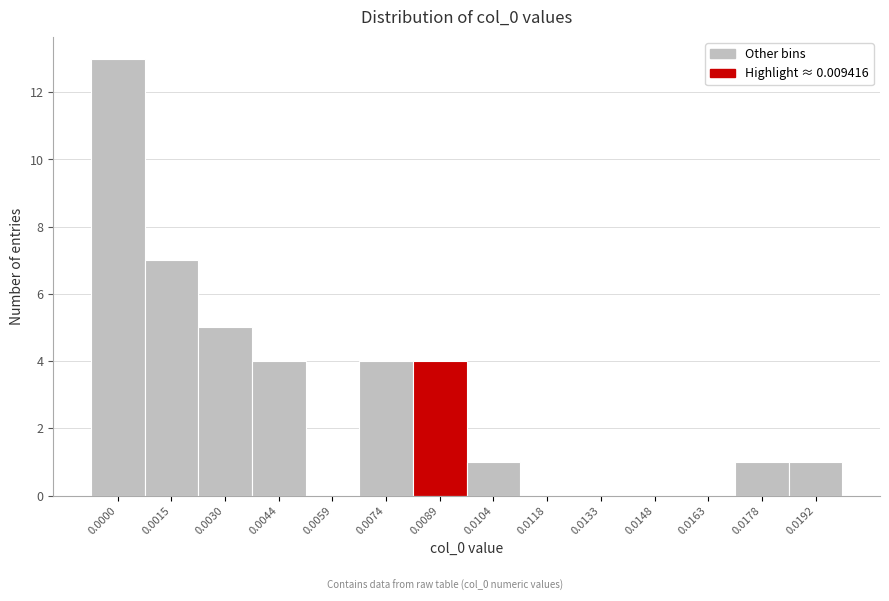

Reading left to right, what are all the values shown in this chart?

0.0000=13	0.0015=7	0.0030=5	0.0044=4	0.0059=0	0.0074=4	0.0089=4	0.0104=1	0.0118=0	0.0133=0	0.0148=0	0.0163=0	0.0178=1	0.0192=1